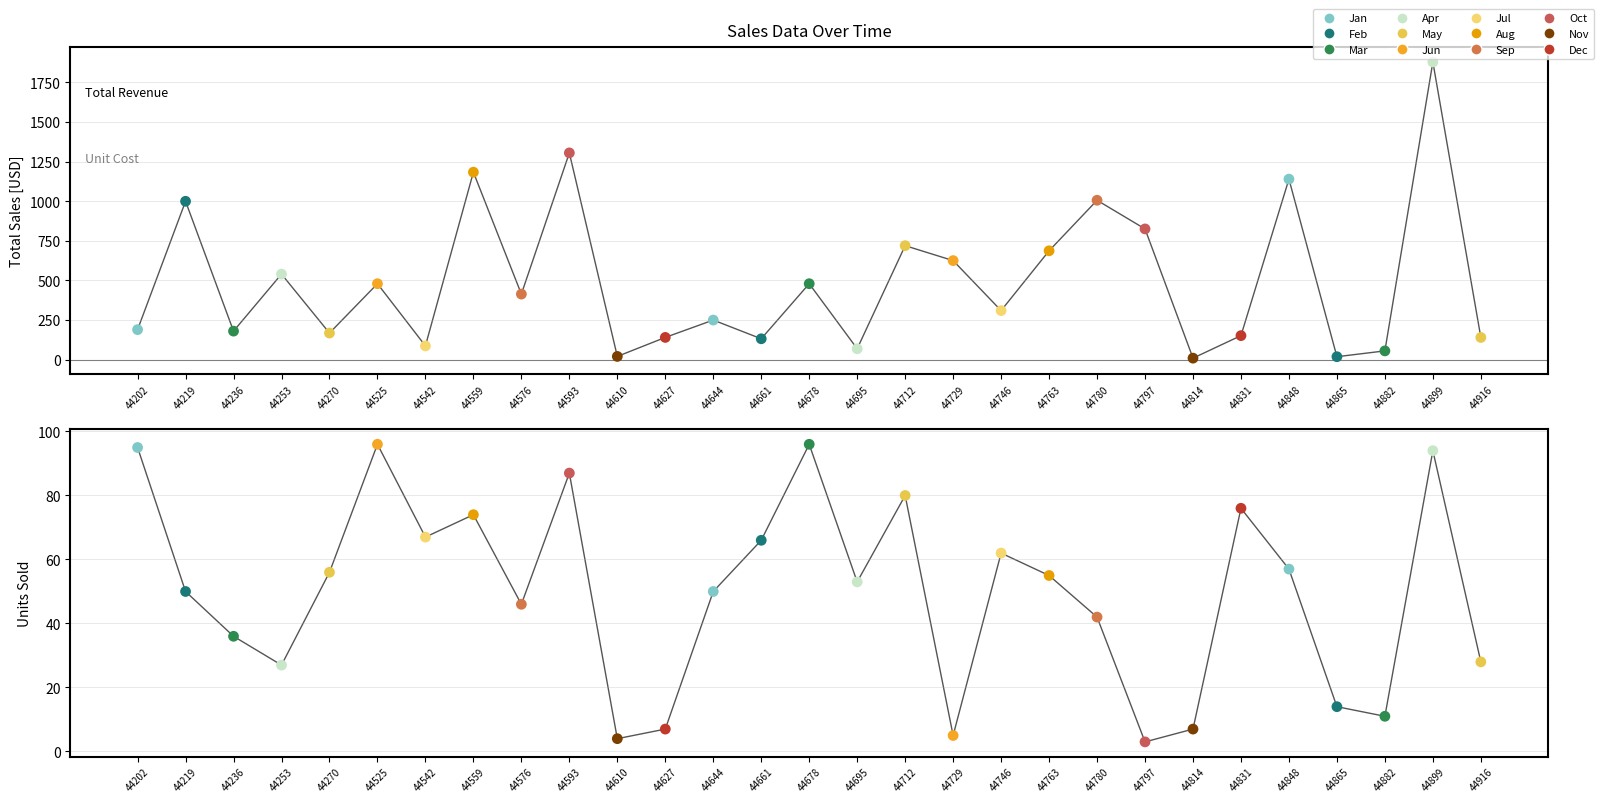

At how many categories does at least one series exceed 1470?

1